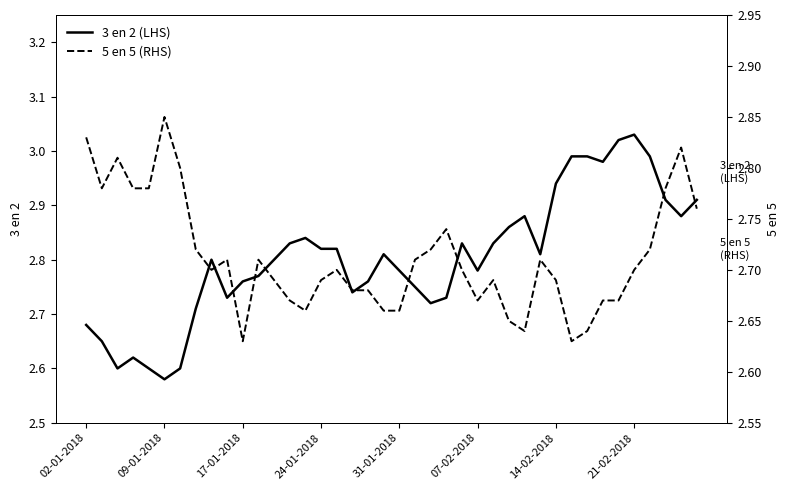

Rank the series at 37 from lowest to highest value.

5 en 5, 3 en 2